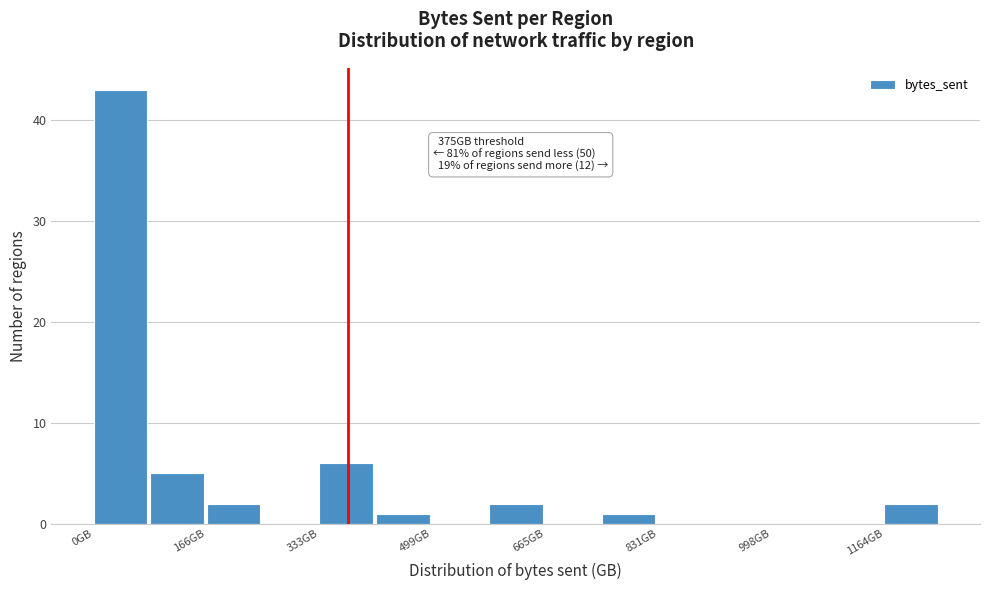

Which range on the x-axis has the tallest bar?

0 to 80